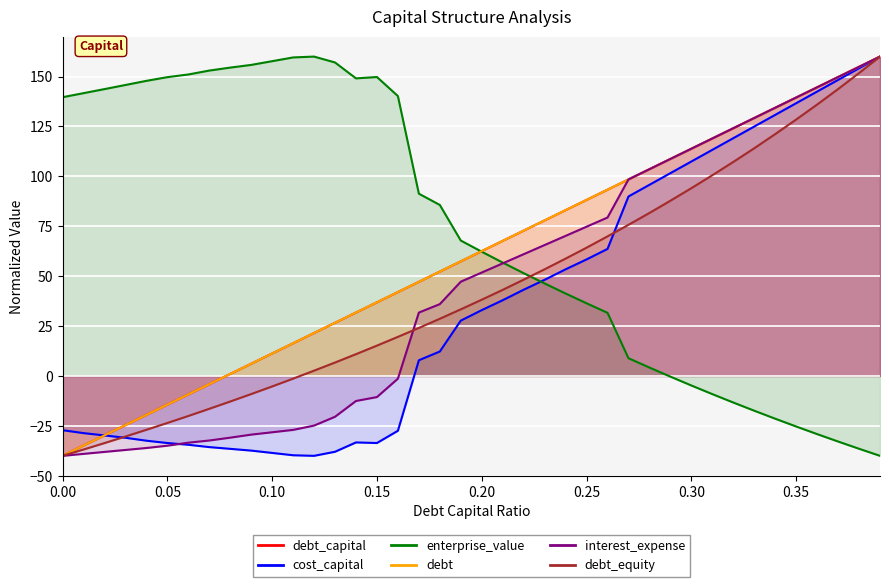

True or false: debt_equity has a value of 53.4 at 0.23.

True